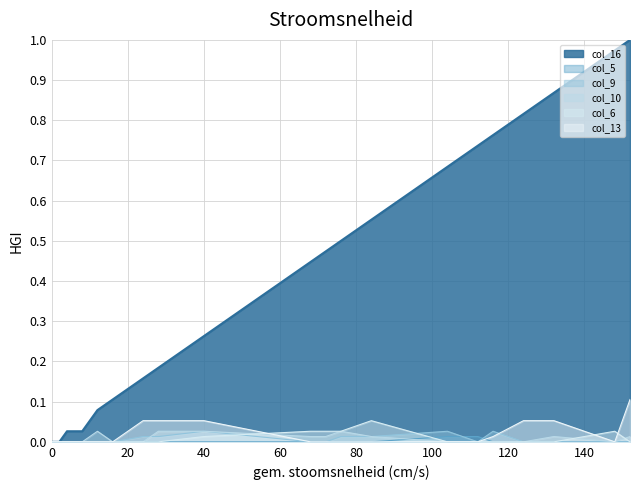

Reading left to right, extract all data points from this chart.

col_16: 0=0.0	2=0.0	4=0.0	8=0.0	12=0.1	16=0.1	24=0.2	28=0.2	40=0.3	68=0.4	72=0.5	76=0.5	84=0.6	104=0.7	112=0.7	116=0.8	124=0.8	132=0.9	148=1.0	152=1.0
col_5: 0=0.0	2=0.0	4=0.0	8=0.0	12=0.0	16=0.0	24=0.0	28=0.0	40=0.0	68=0.0	72=0.0	76=0.0	84=0.0	104=0.0	112=0.0	116=0.0	124=0.0	132=0.0	148=0.0	152=0.0
col_9: 0=0.0	2=0.0	4=0.0	8=0.0	12=0.0	16=0.0	24=0.0	28=0.0	40=0.0	68=0.0	72=0.0	76=0.0	84=0.0	104=0.0	112=0.0	116=0.0	124=0.0	132=0.0	148=0.0	152=0.0
col_10: 0=0.0	2=0.0	4=0.0	8=0.0	12=0.0	16=0.0	24=0.0	28=0.0	40=0.0	68=0.0	72=0.0	76=0.0	84=0.0	104=0.0	112=0.0	116=0.0	124=0.0	132=0.0	148=0.0	152=0.0
col_6: 0=0.0	2=0.0	4=0.0	8=0.0	12=0.0	16=0.0	24=0.0	28=0.0	40=0.0	68=0.0	72=0.0	76=0.0	84=0.1	104=0.0	112=0.0	116=0.0	124=0.0	132=0.0	148=0.0	152=0.0
col_13: 0=0.0	2=0.0	4=0.0	8=0.0	12=0.0	16=0.0	24=0.1	28=0.1	40=0.1	68=0.0	72=0.0	76=0.0	84=0.0	104=0.0	112=0.0	116=0.0	124=0.1	132=0.1	148=0.0	152=0.1